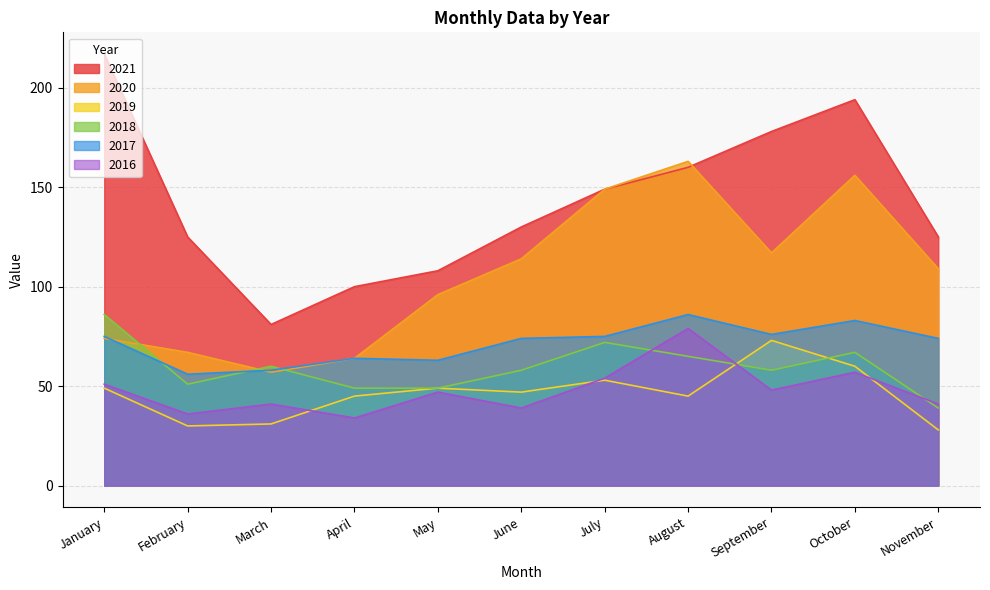

True or false: 2018 has more than 2 points higher than both neighbors.

True